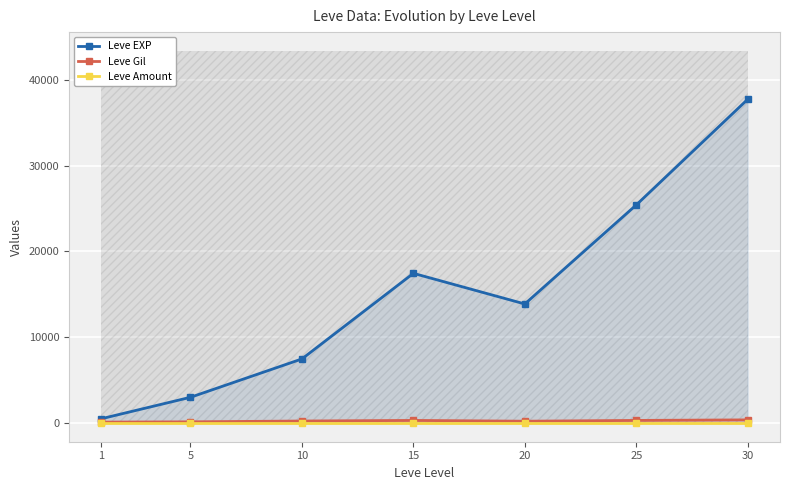

Reading left to right, what are all the values shown in this chart?

Leve EXP: 510.2	3008.3	7475.0	17445.0	13876.7	25410.0	37715.0
Leve Gil: 113.0	149.3	242.5	312.0	220.8	312.7	375.2
Leve Amount: 1.0	1.0	1.0	1.0	1.0	1.0	1.0